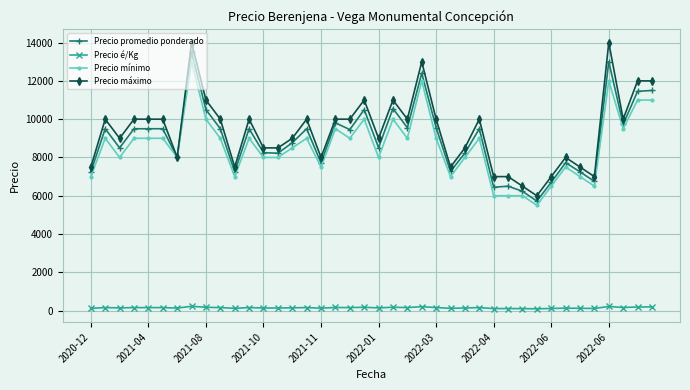

Which series has the largest total across all categories?

Precio máximo